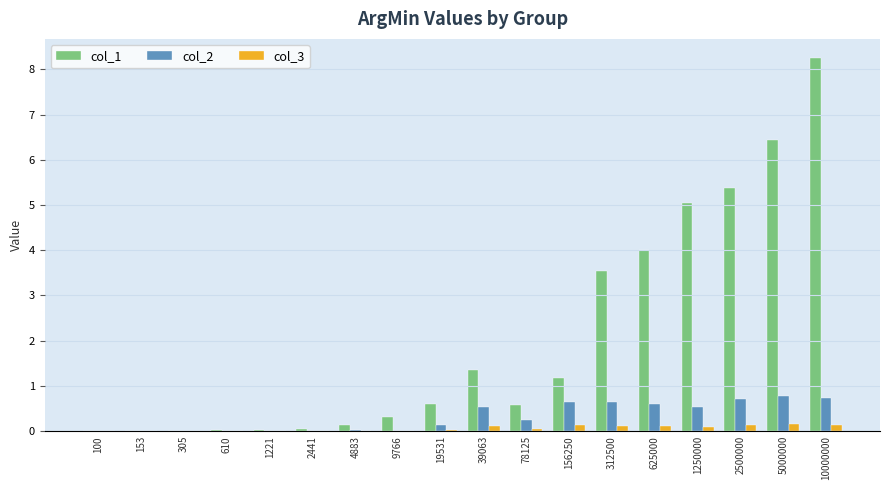

What is the highest value of the col_2 series?

0.8